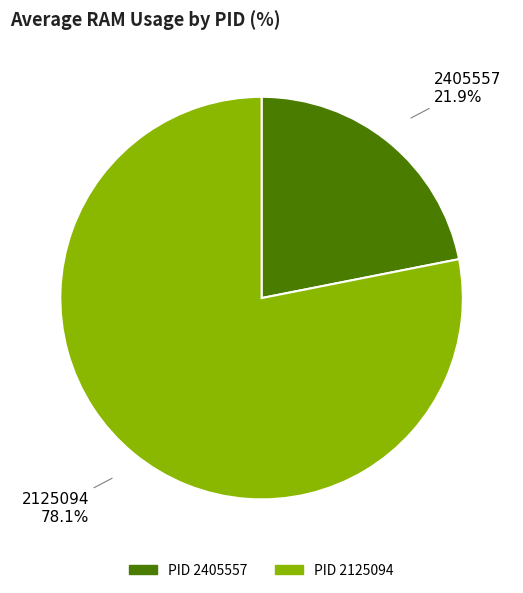

Is there a majority slice in this chart?

Yes